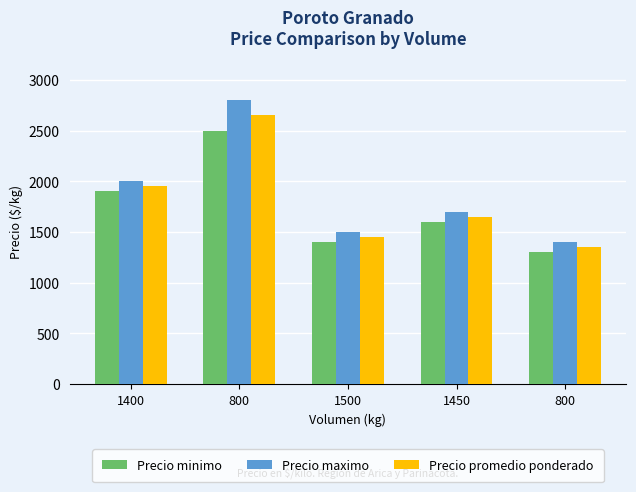

At which label is Precio minimo closest to 1900?

1400